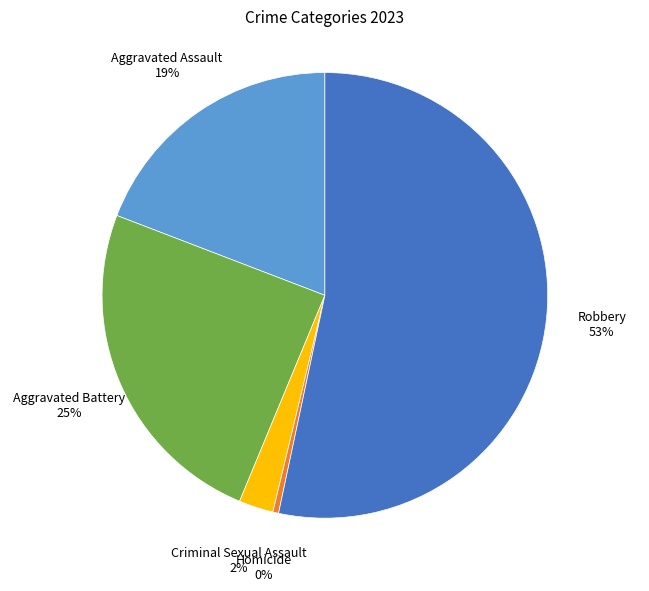

To the nearest percent, what is the average slice percentage?

20%